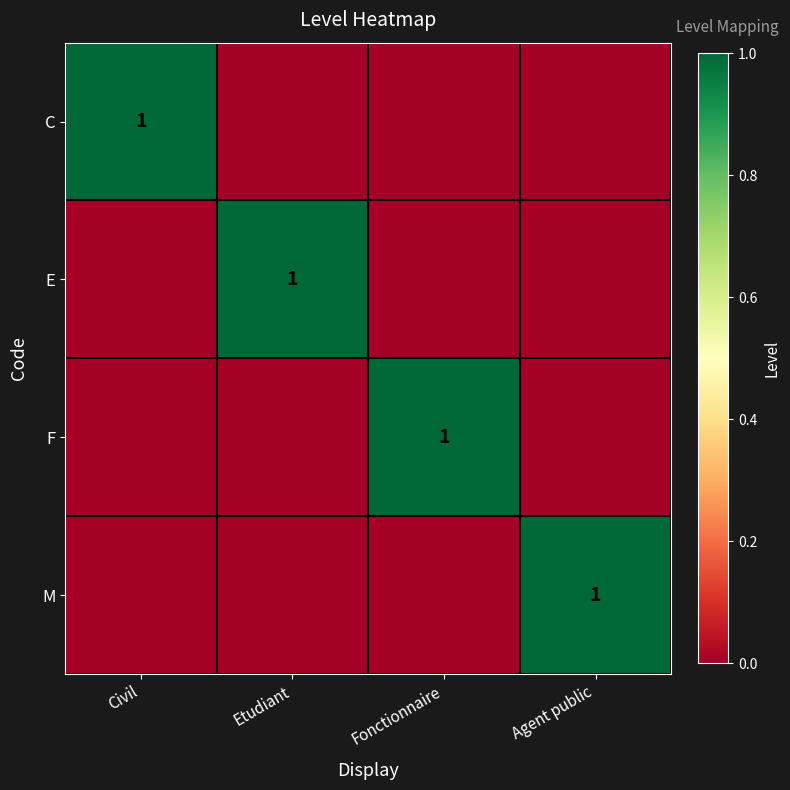

Count the number of data series in this chart.

4